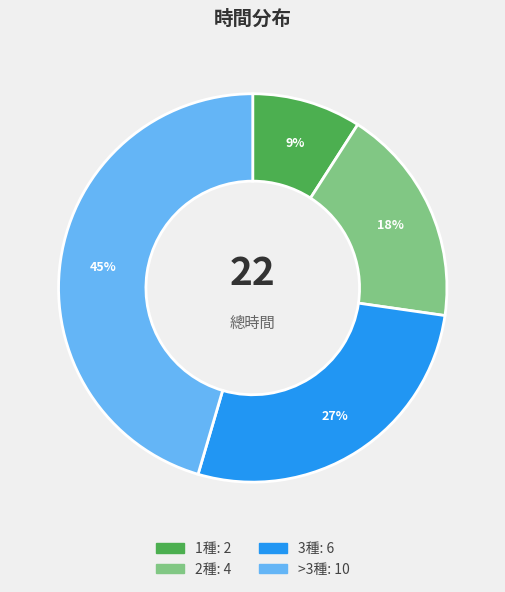

Approximately how many times larger is the value at >3種 compared to 2種?

2.5